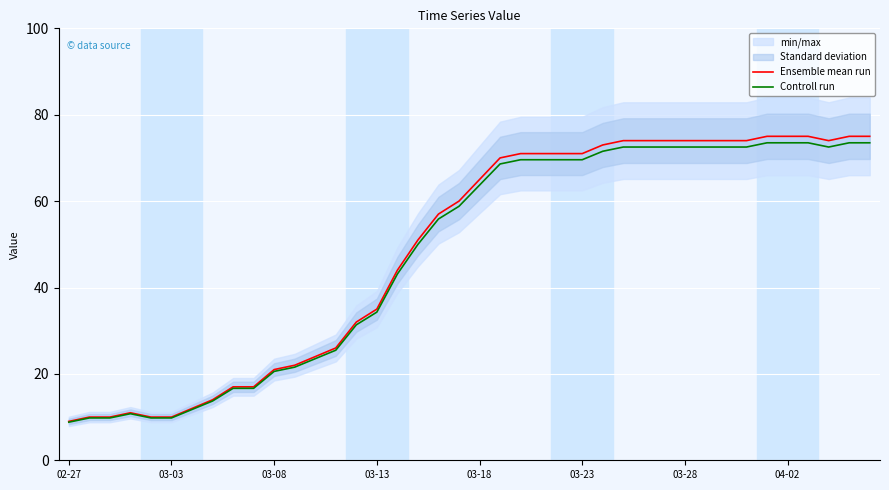

What is the maximum value for Ensemble mean run?

75.0